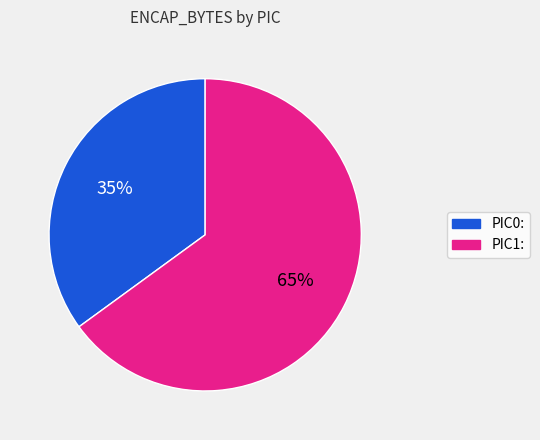

To the nearest percent, what is the difference between the largest and smallest slice percentages?

30%